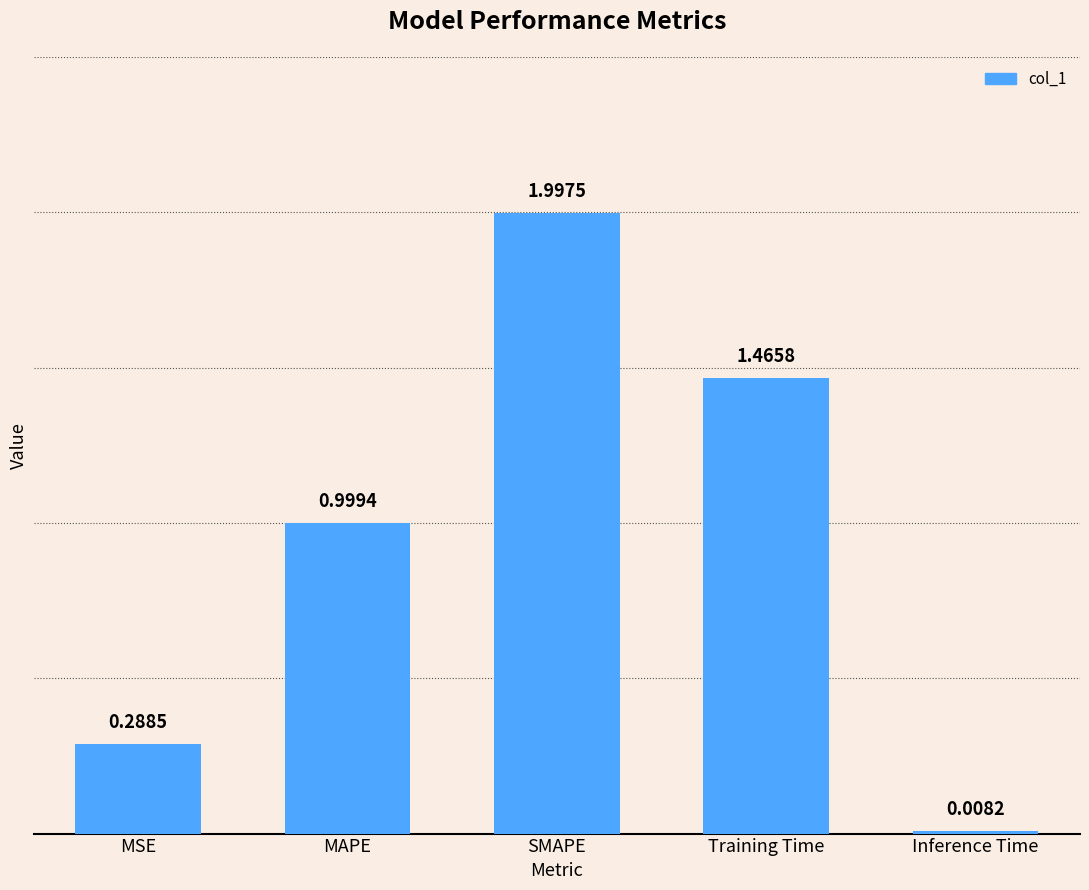

List the labels in order of value, largest first.

SMAPE, Training Time, MAPE, MSE, Inference Time